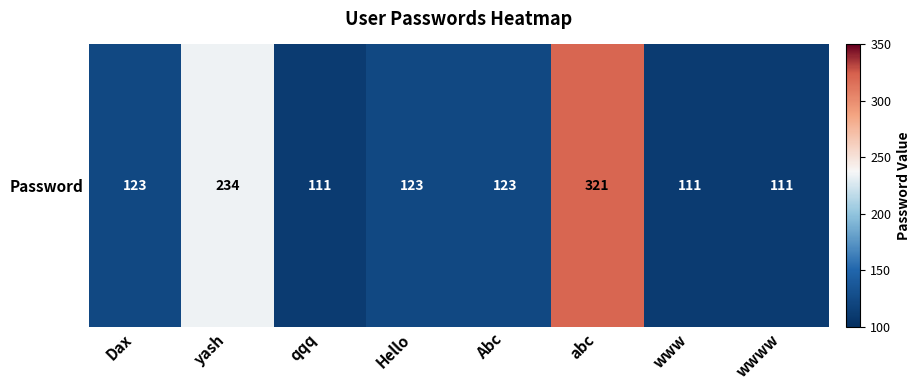

List the labels in order of value, smallest first.

qqq, www, wwww, Dax, Hello, Abc, yash, abc